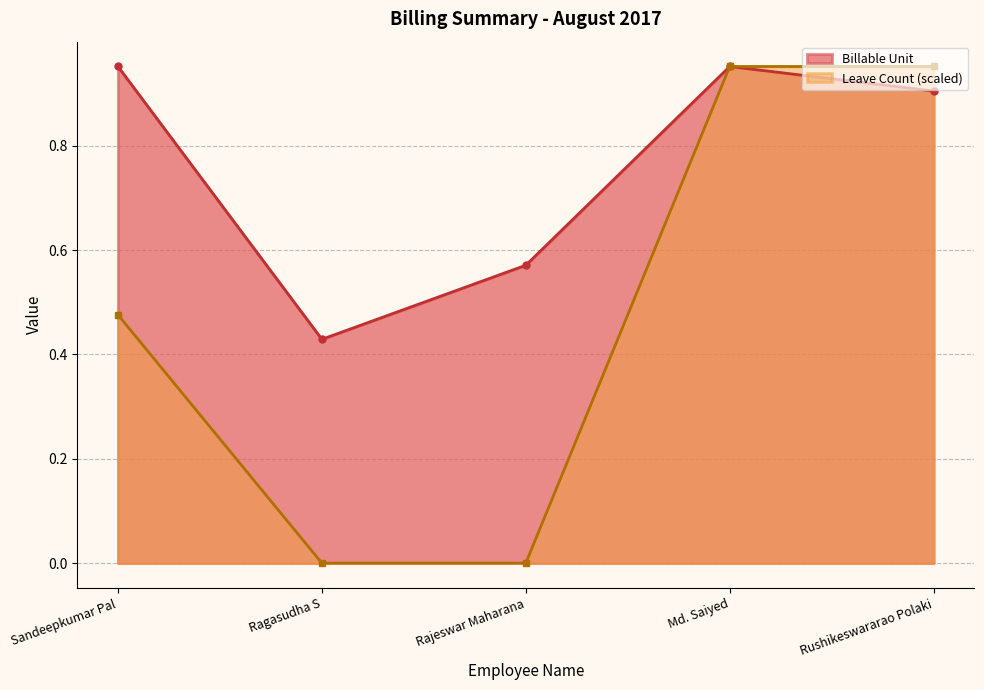

What are all the series names shown in the legend?

Billable Unit, Leave Count (scaled)